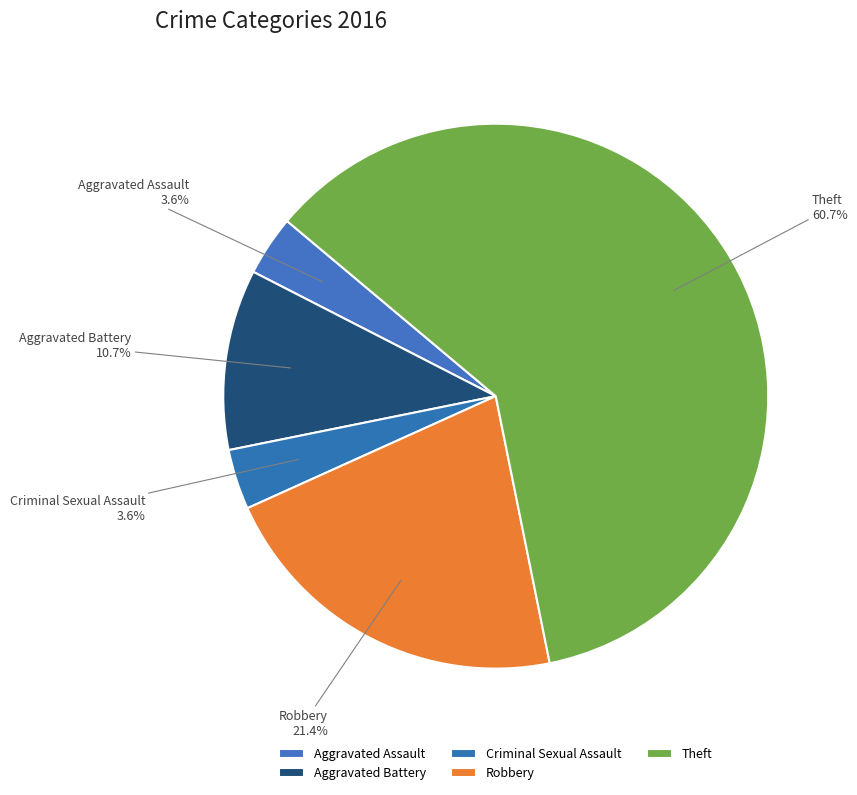

Does Theft account for over 50% of the chart?

Yes